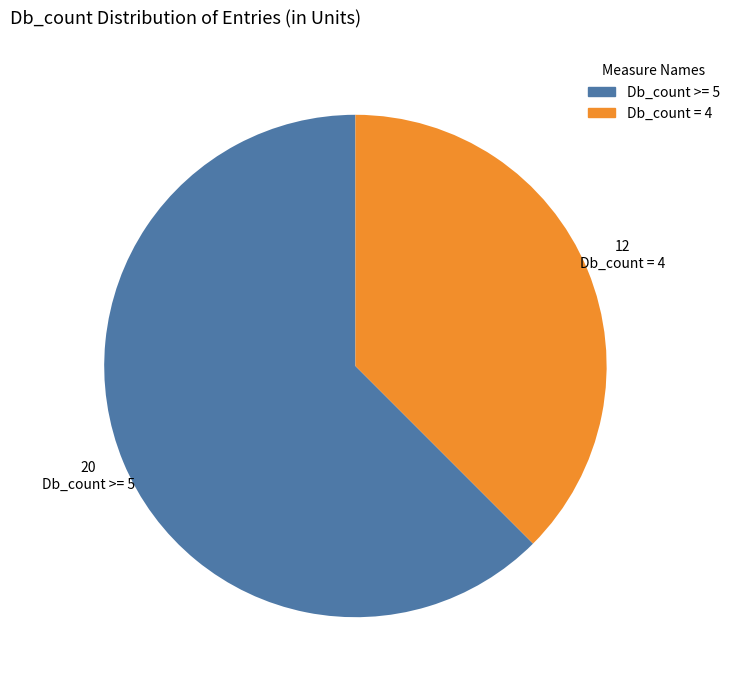

Is there any slice that represents more than half of the pie?

Yes